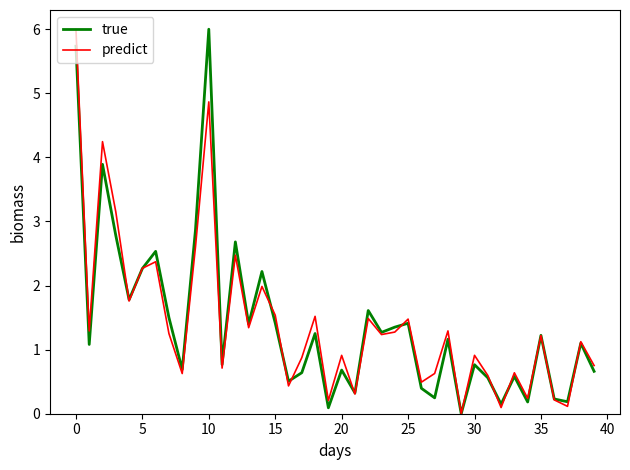

At how many categories does at least one series exceed 4?

3